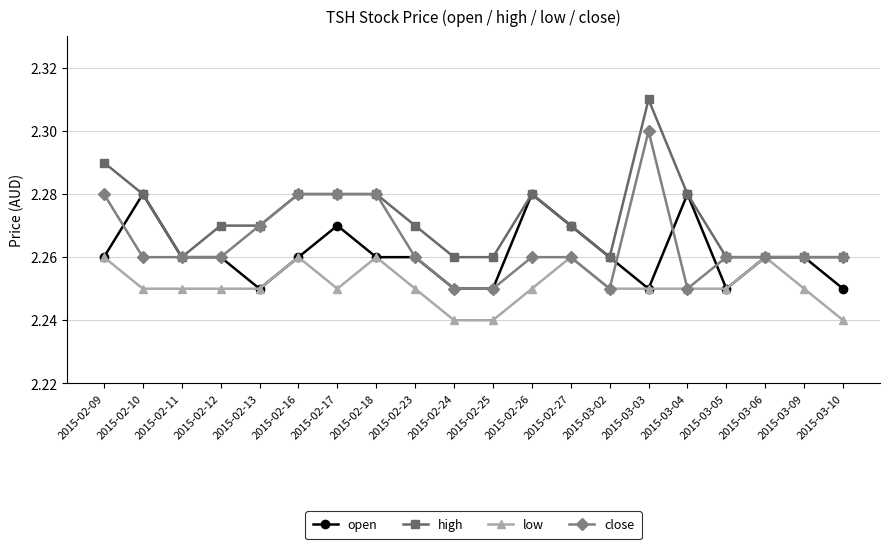

List the series in order of their overall mean, highest first.

high, close, open, low